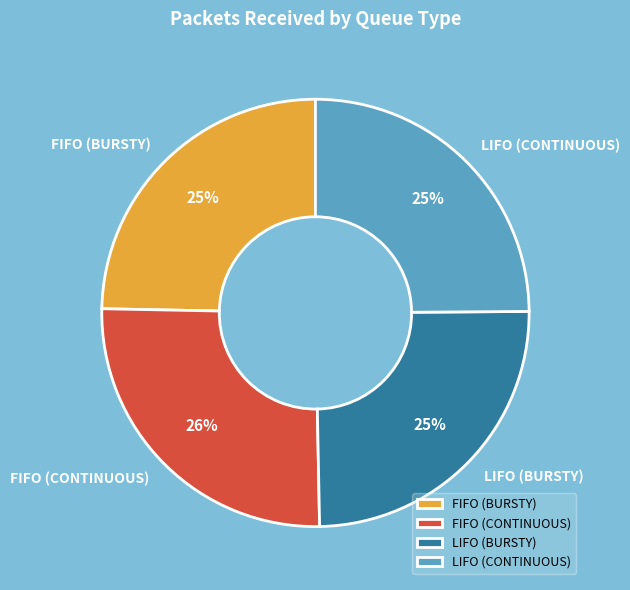

Do LIFO (CONTINUOUS) and FIFO (CONTINUOUS) together represent more than half of the pie?

Yes